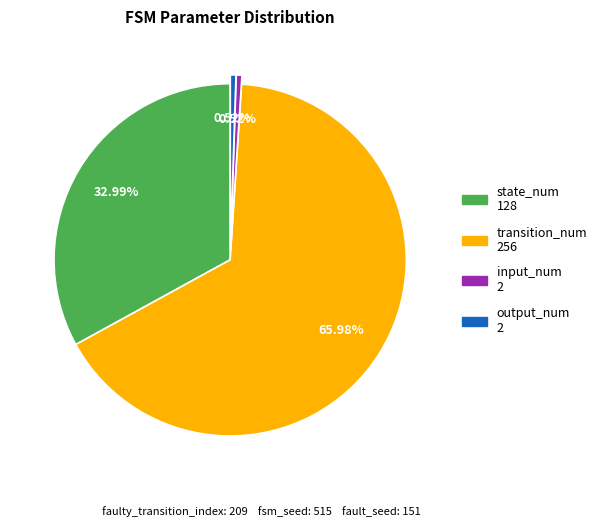

Is there a majority slice in this chart?

Yes